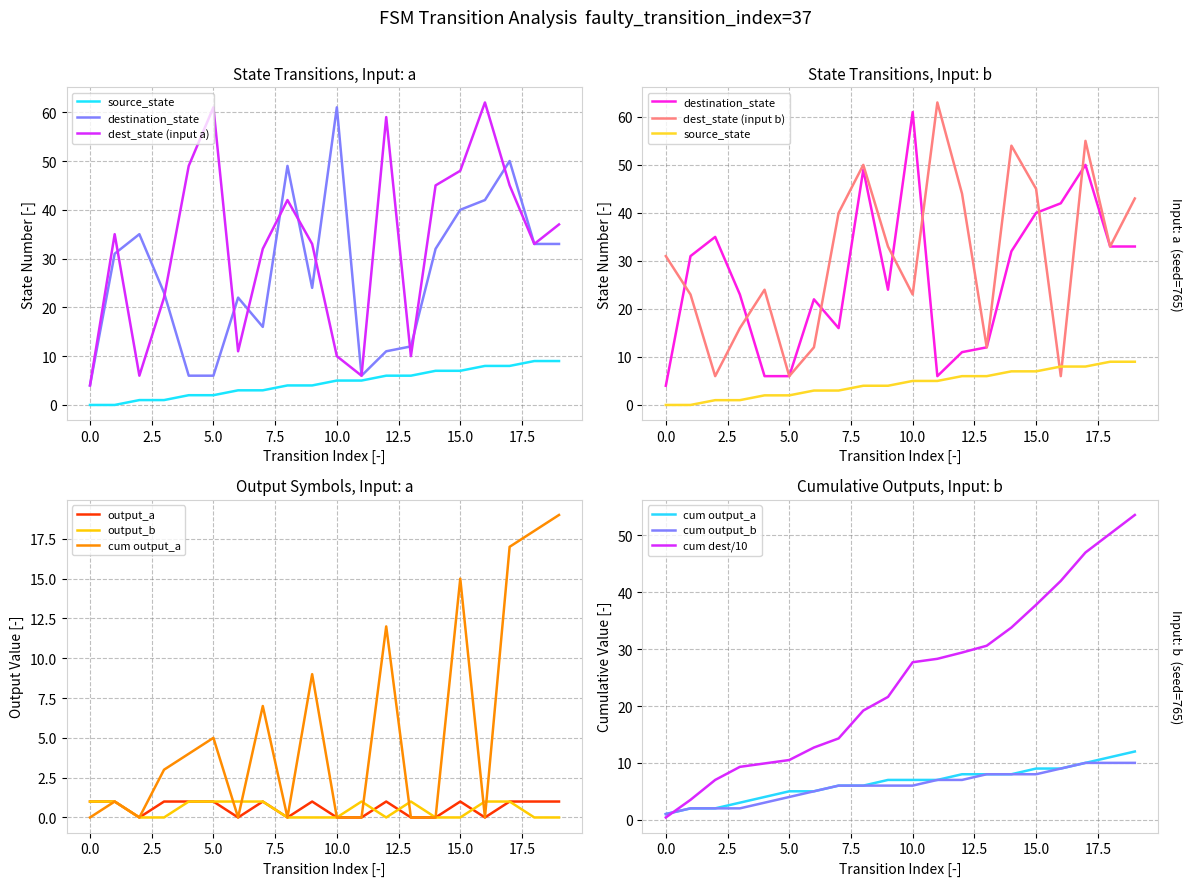

Does the chart display data point markers on the line(s)?

No